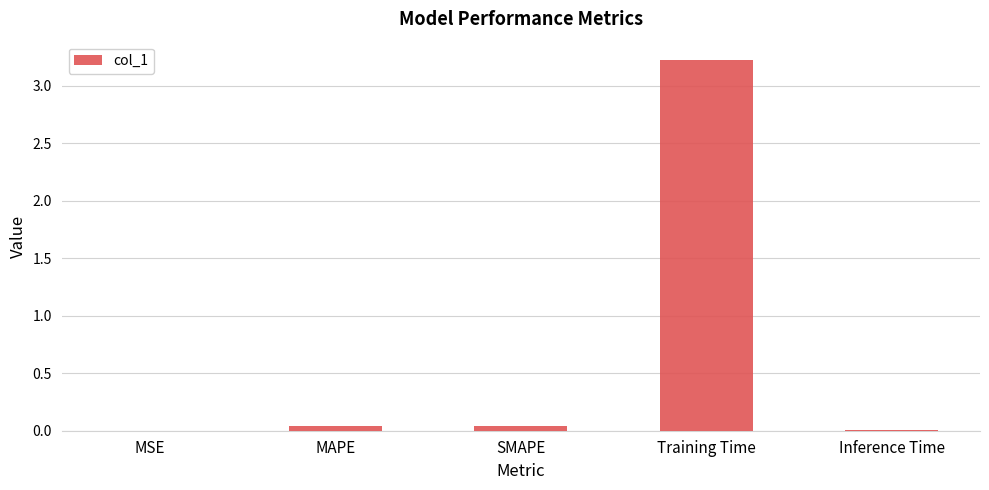

What is the greatest value displayed?

3.2